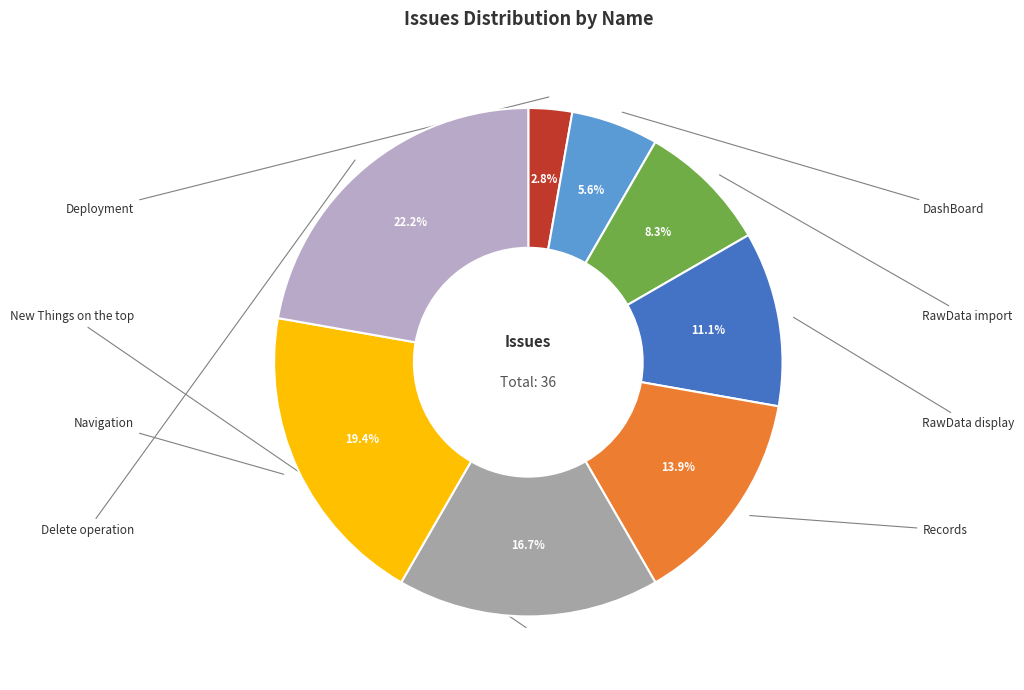

What is the largest slice in the pie chart?

Delete operation